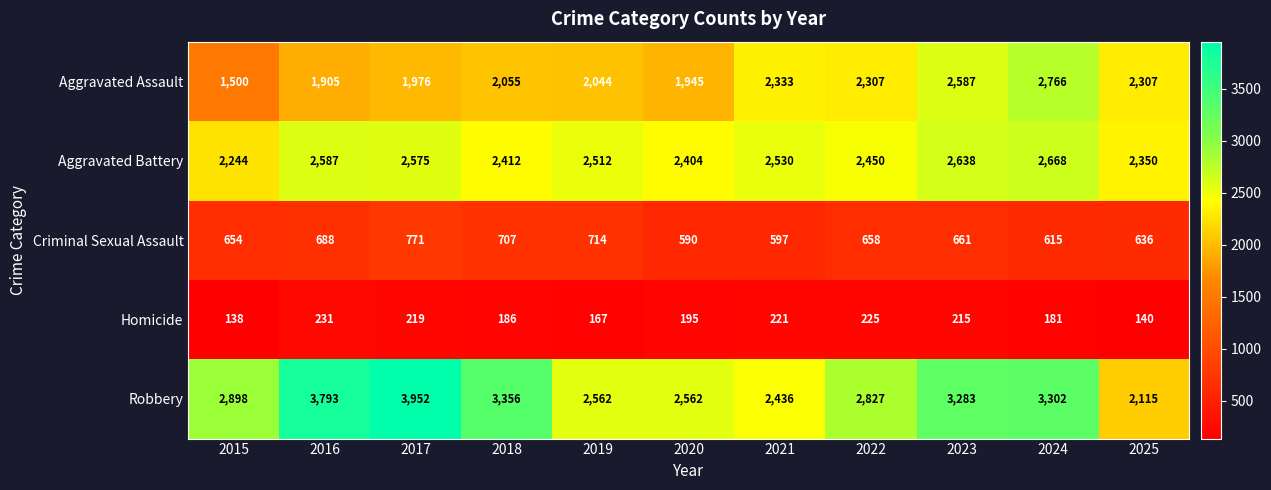

What is the greatest value displayed?

3952